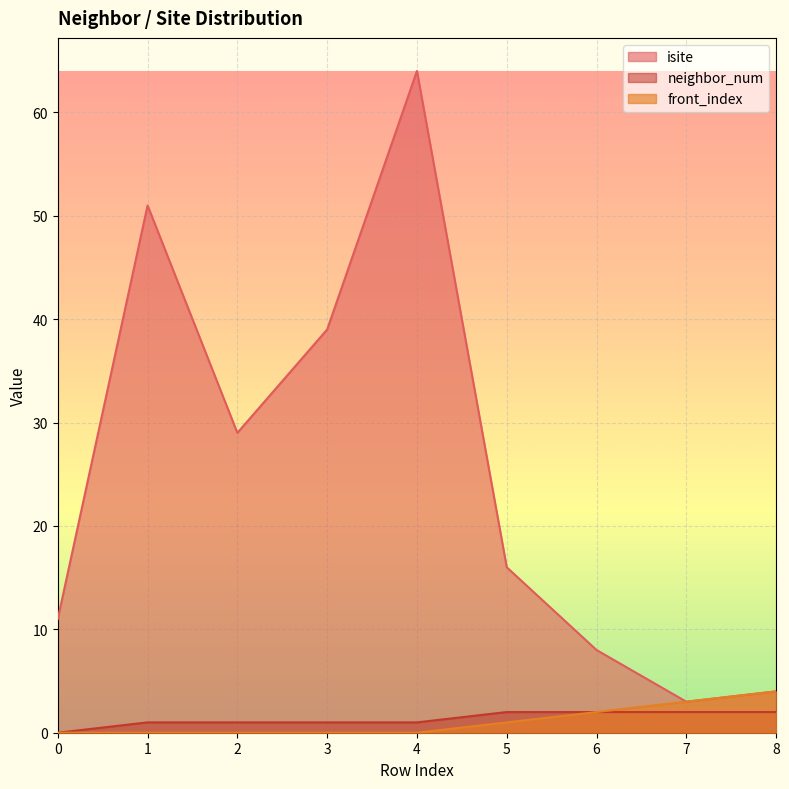

The isite series shows 4 at 8. True or false?

True